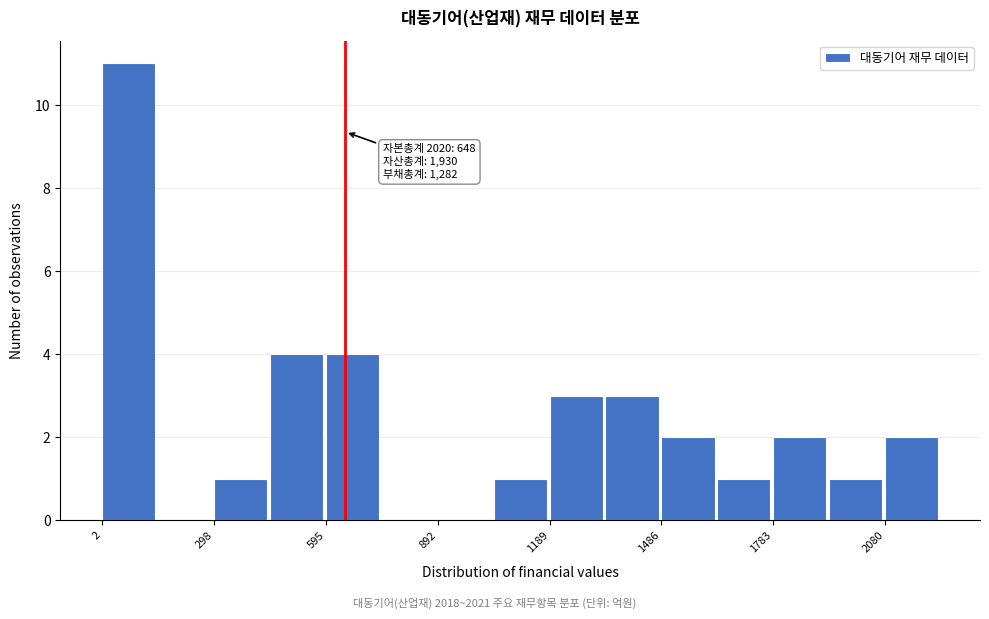

Around what value on the x-axis is the tallest bar? Give the approximate position of its centre, as read against the axis.

50